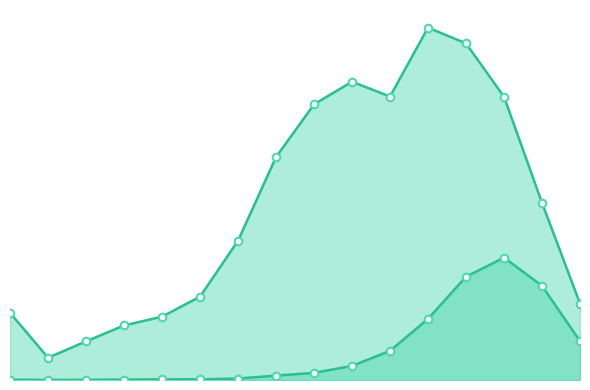

Which series has the largest total across all categories?

patients_recovered_line